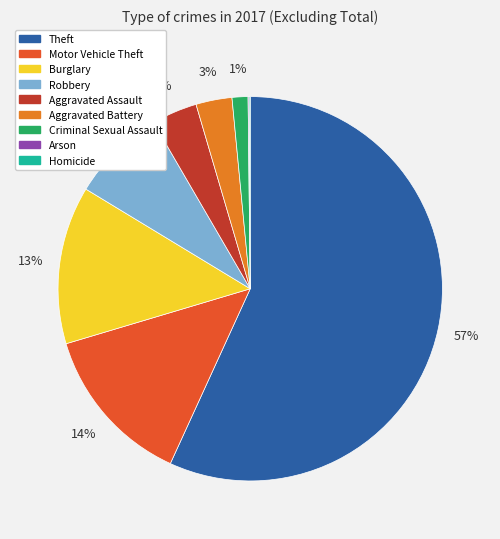

To the nearest percent, what is the average slice percentage?

11%